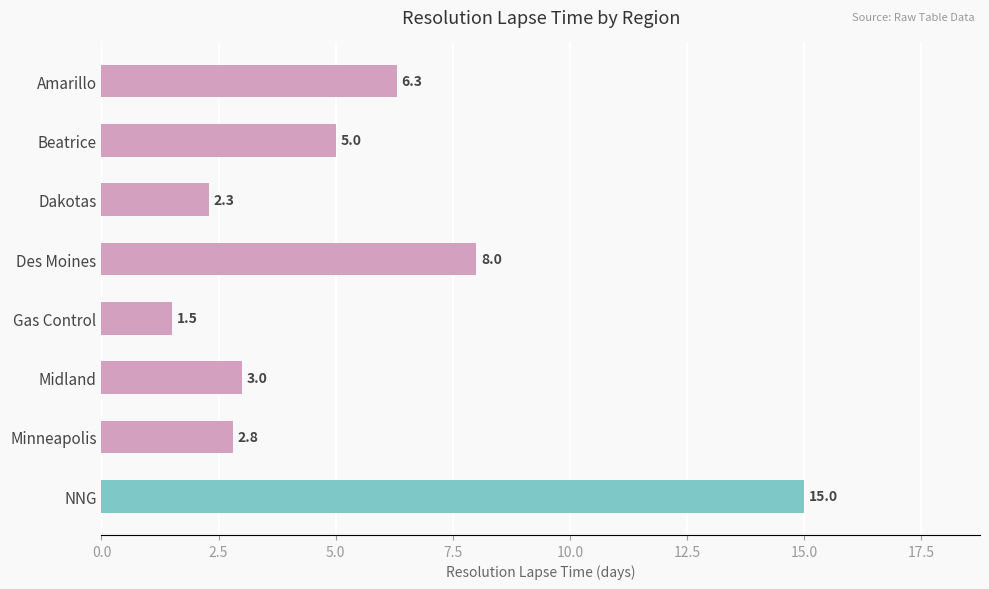

The chart shows a value of 1.4 at Dakotas. True or false?

False